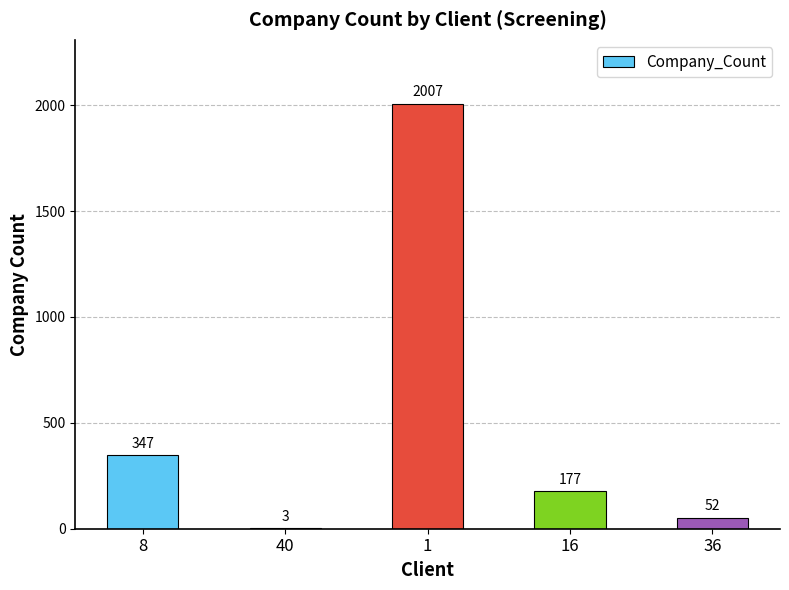

Reading right to left, transcribe all the data shown in this chart.

36=52	16=177	1=2007	40=3	8=347